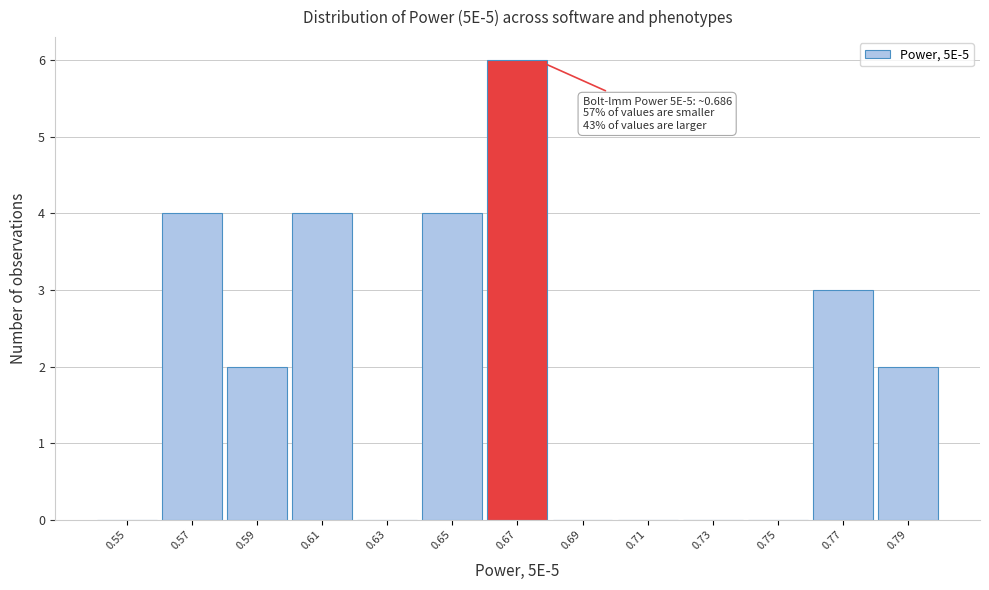

Reading left to right, extract all data points from this chart.

0.55=0	0.57=4	0.59=2	0.61=4	0.63=0	0.65=4	0.67=6	0.69=0	0.71=0	0.73=0	0.75=0	0.77=3	0.79=2